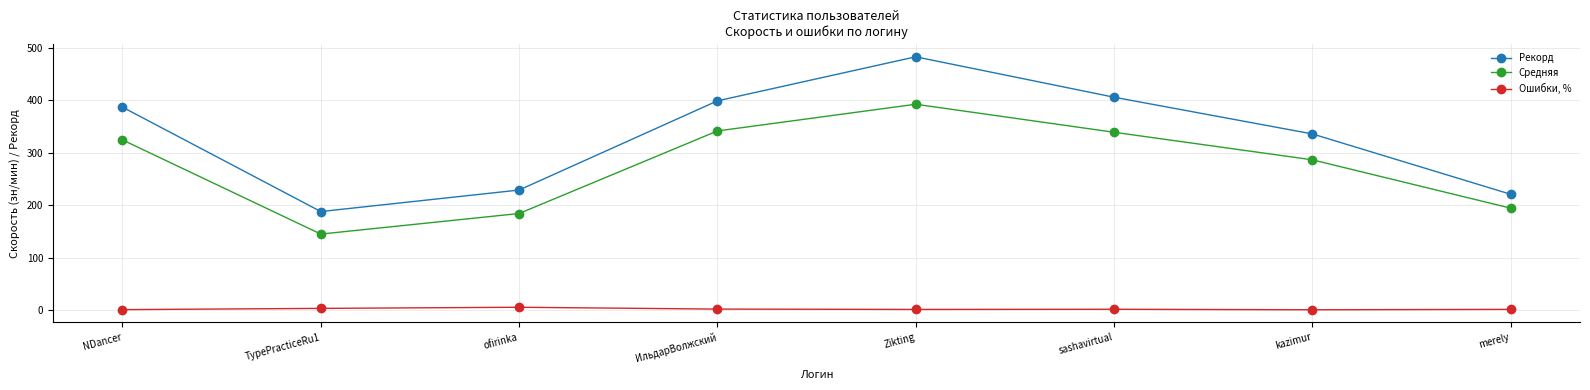

What is the label of the 6th point from the right?

ofirinka